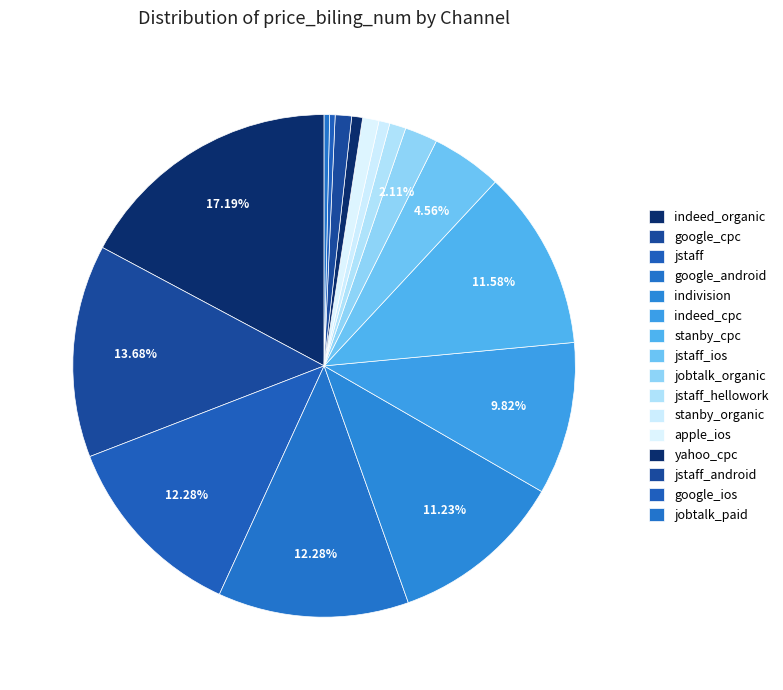

Count the number of slices in the pie.

16